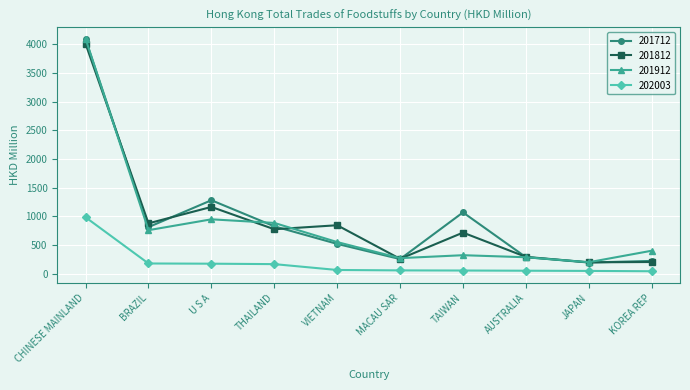

What is the difference between the highest and lowest values at VIETNAM?

781.0